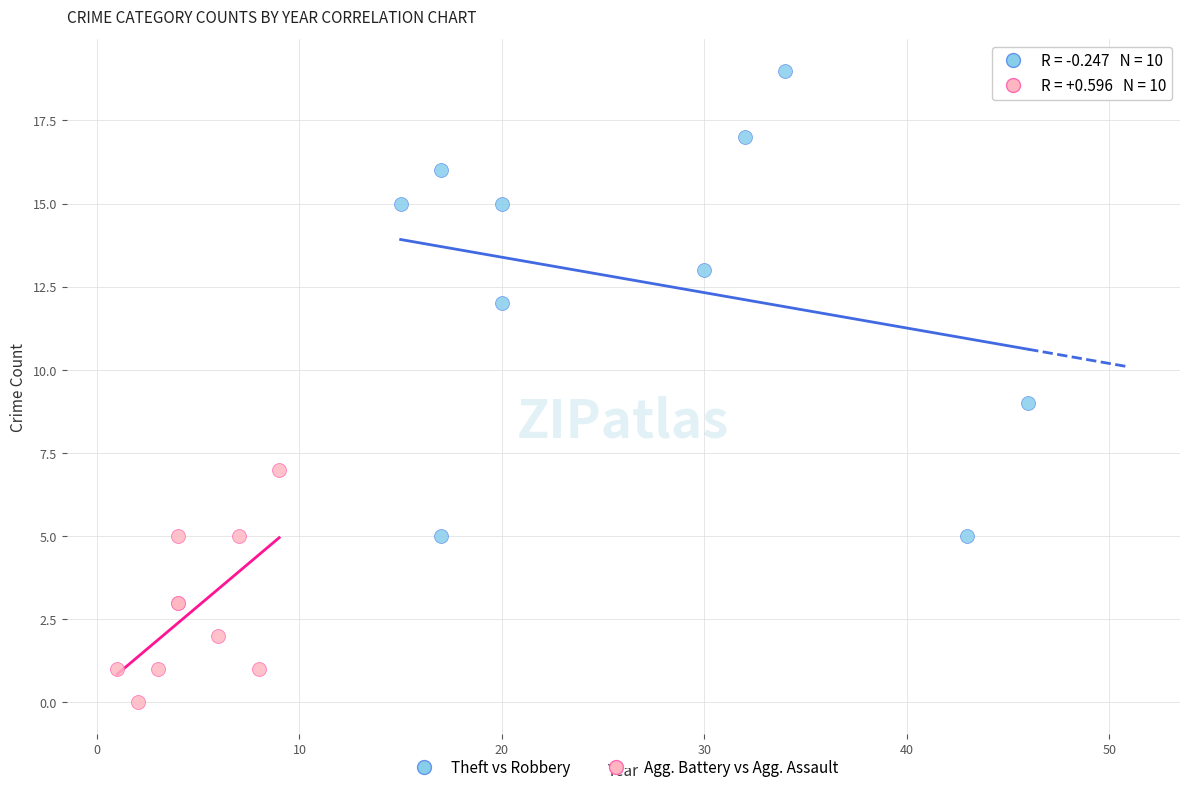

Which series contains the lowest Y value?

Agg. Battery vs Agg. Assault